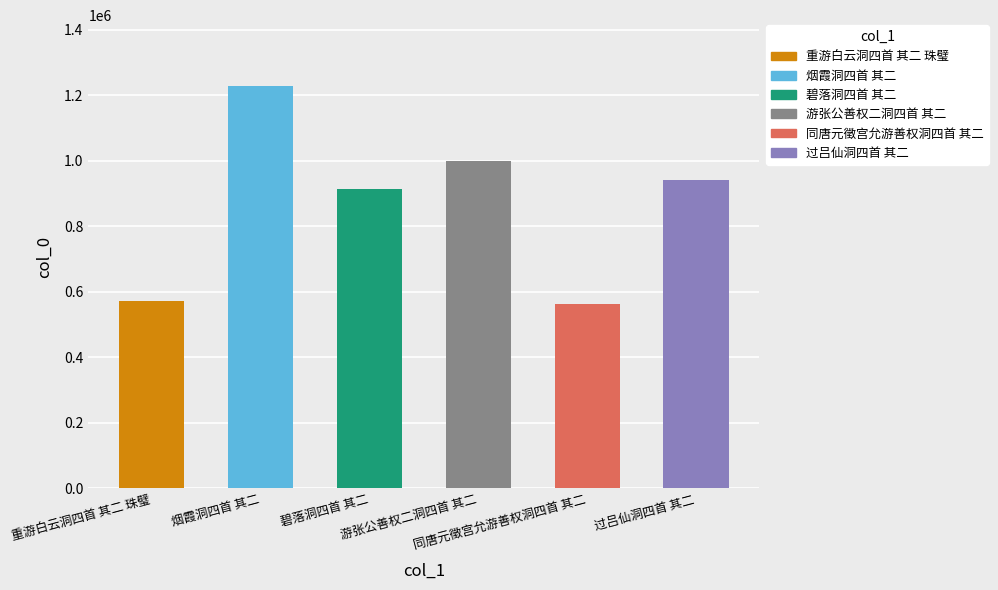

Reading left to right, list all the values displayed in this chart.

重游白云洞四首 其二 珠璧=573579	烟霞洞四首 其二=1229393	碧落洞四首 其二=913777	游张公善权二洞四首 其二=1000739	同唐元徵宫允游善权洞四首 其二=562791	过吕仙洞四首 其二=942553